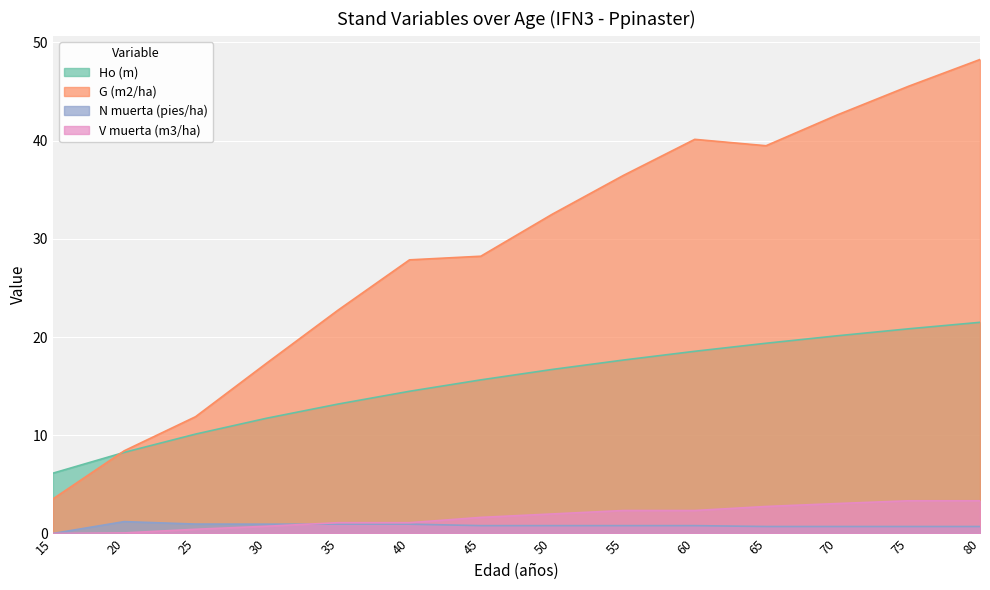

What is the sum of the N muerta (pies/ha) values at 25 and 50?

1.8